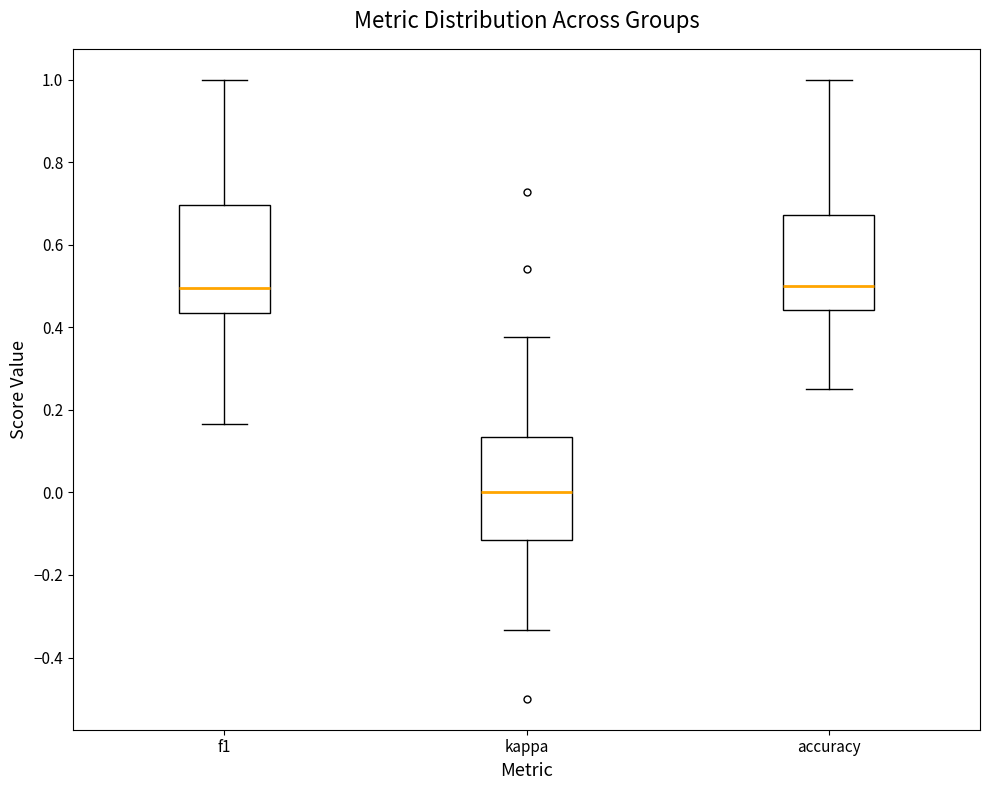

Reading left to right, read every box against the y-axis: the position of its median line, the range the box covers, and the ends of its whiskers. The values are not printed on the chart, so give them approximately, as read against the axis.

f1: median 0.50, box 0.44 to 0.70, whiskers 0.16 to 1.00
kappa: median 0.00, box -0.12 to 0.14, whiskers -0.34 to 0.38
accuracy: median 0.50, box 0.44 to 0.68, whiskers 0.26 to 1.00